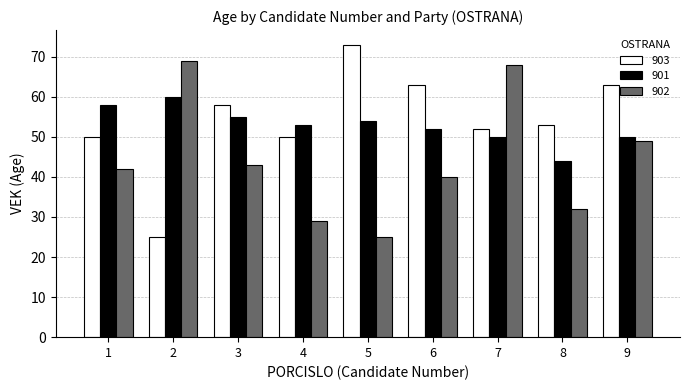

How many groups of bars are there?

9